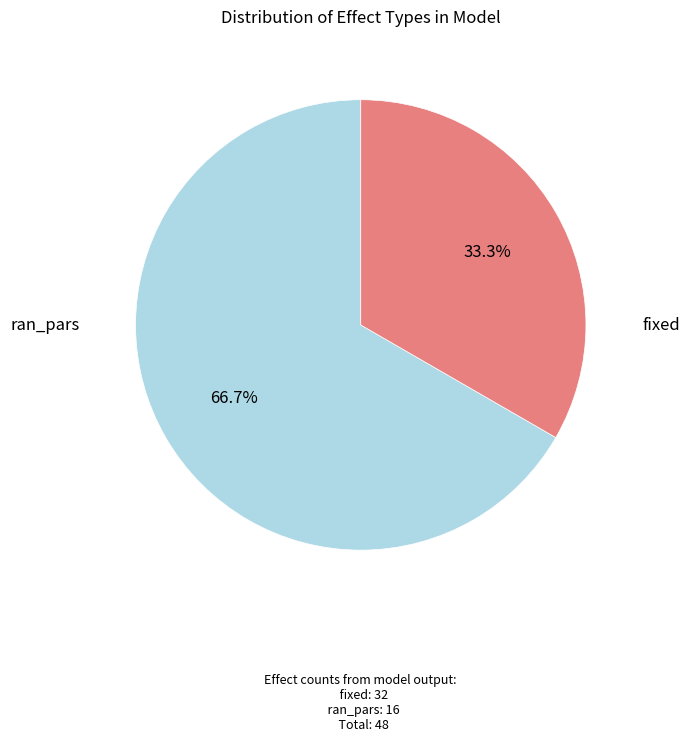

Does any single category account for the majority?

Yes